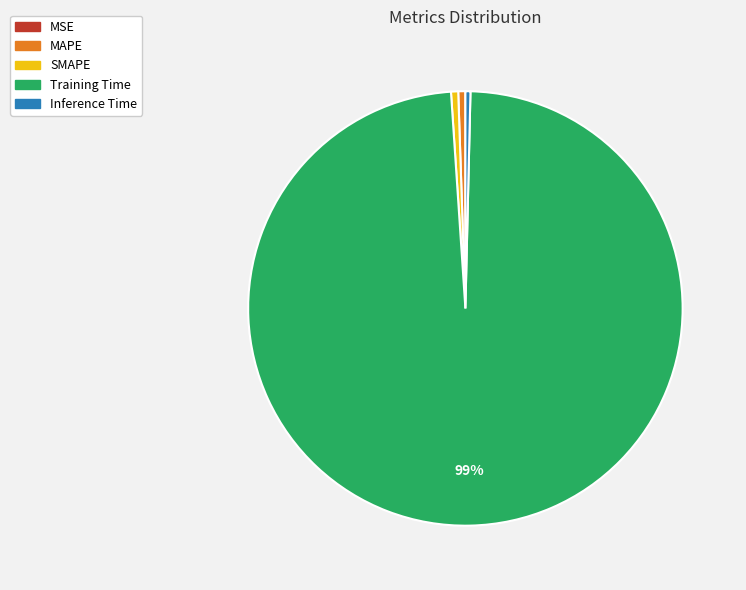

The Inference Time slice represents 10% of the pie. True or false?

False